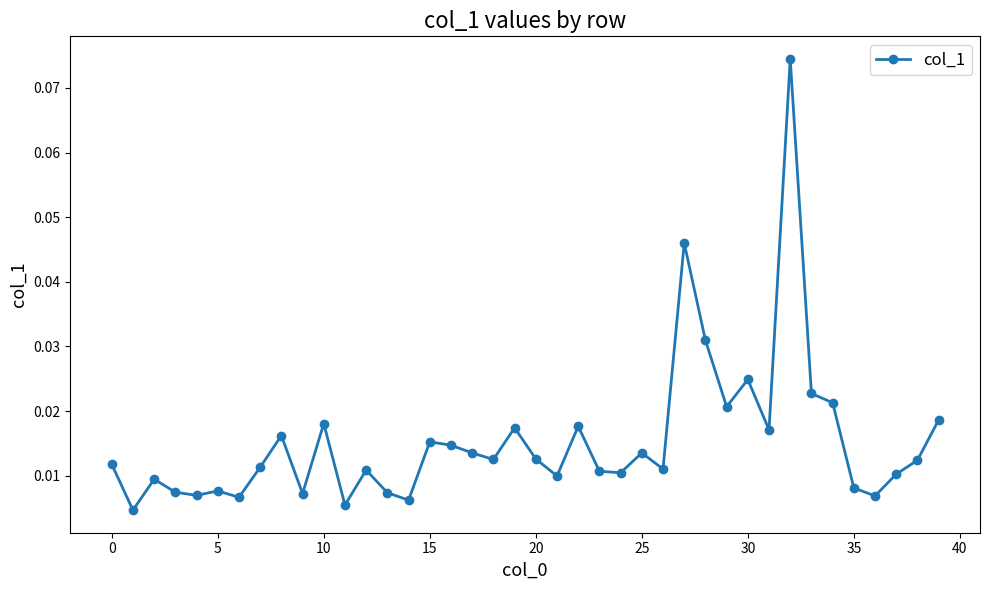

What is the sum of all values?

0.6